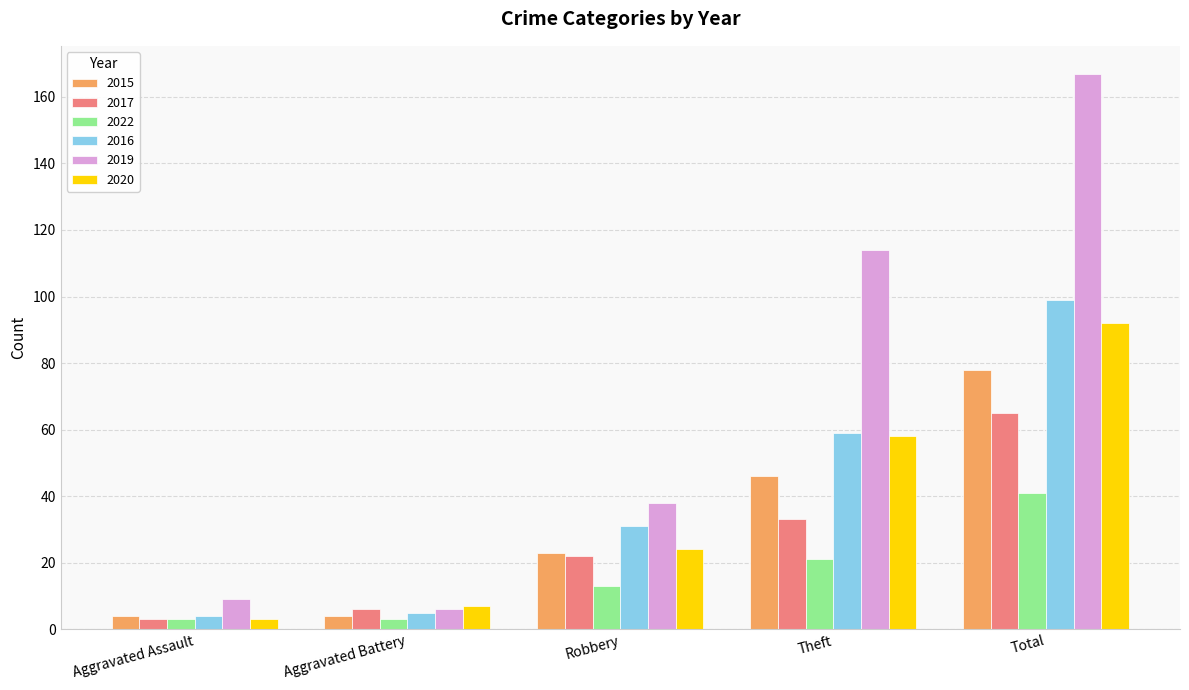

What is the value of the 2015 bar at the 3rd from the left?

23